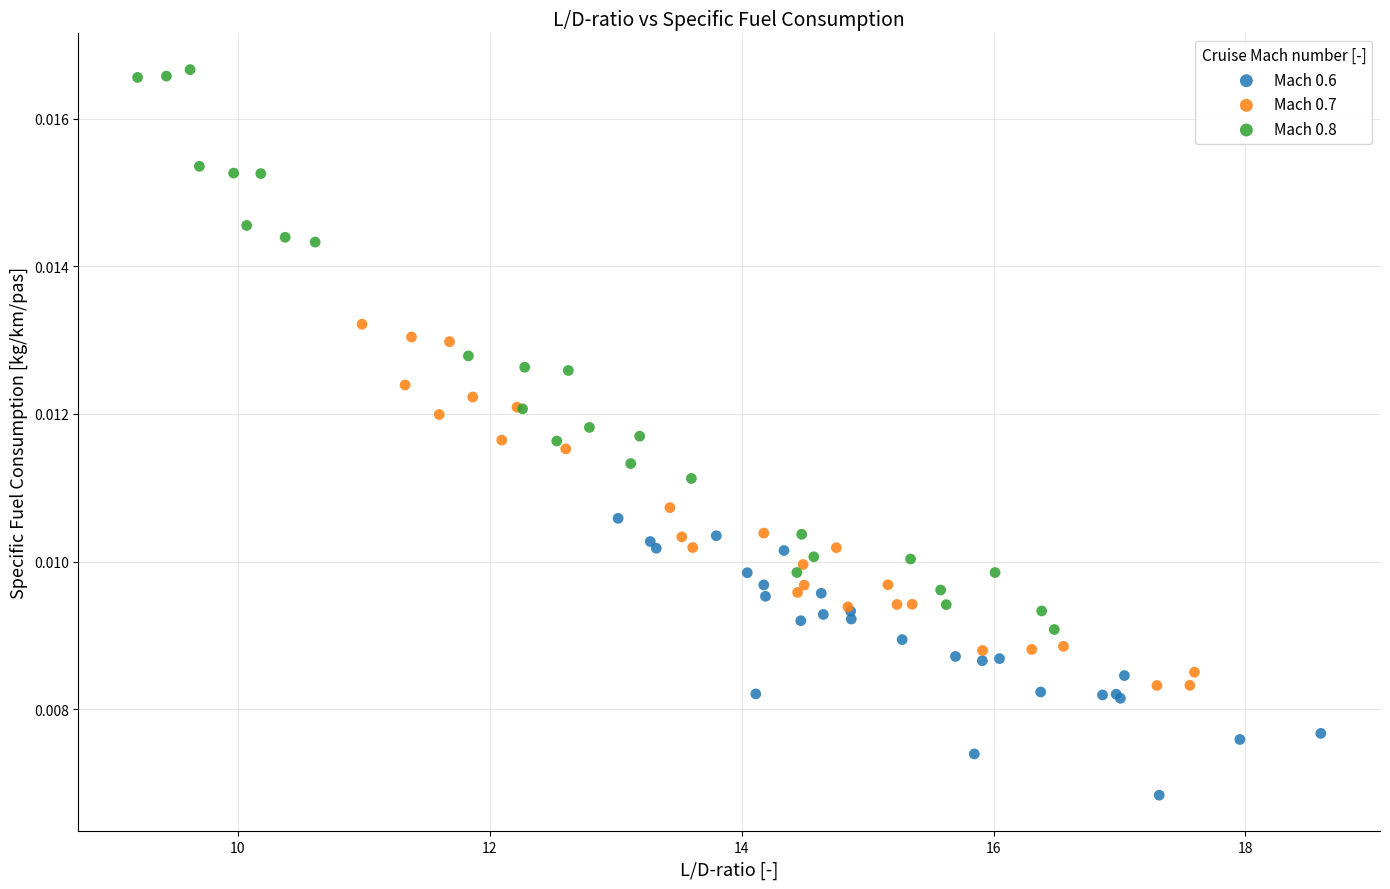

Which series reaches the maximum Y coordinate?

Mach 0.8